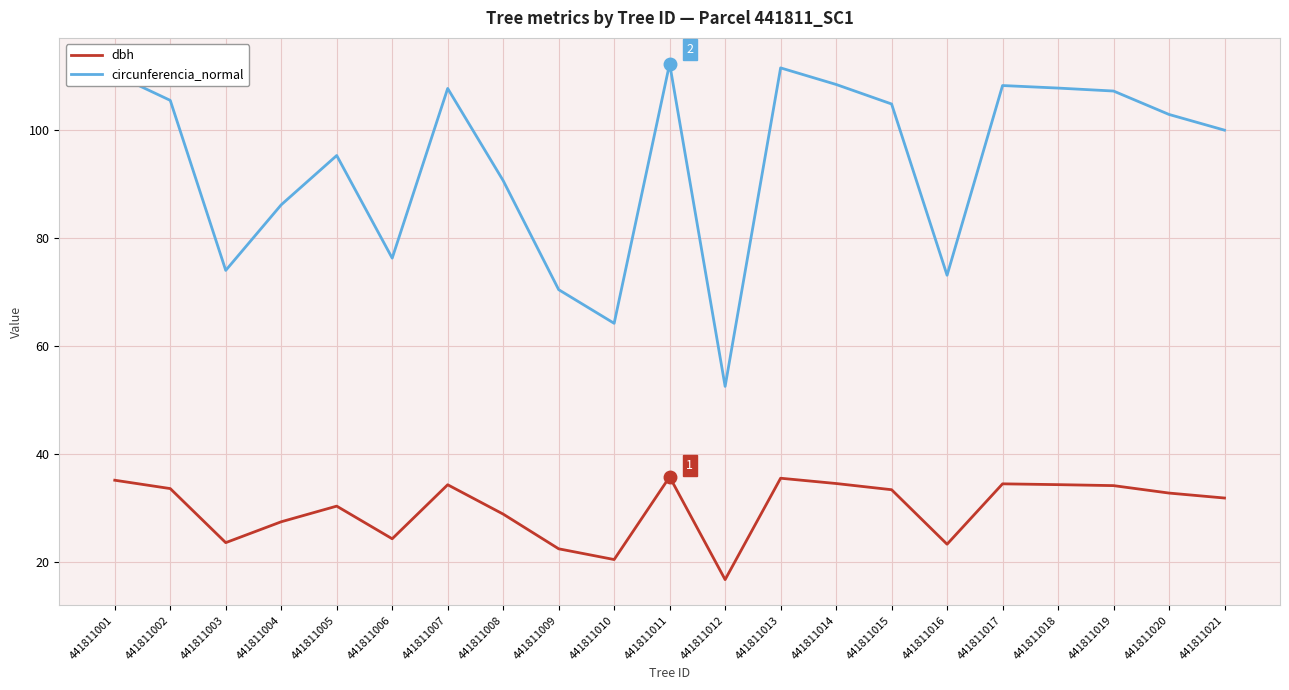

What is the smallest value displayed?

16.7